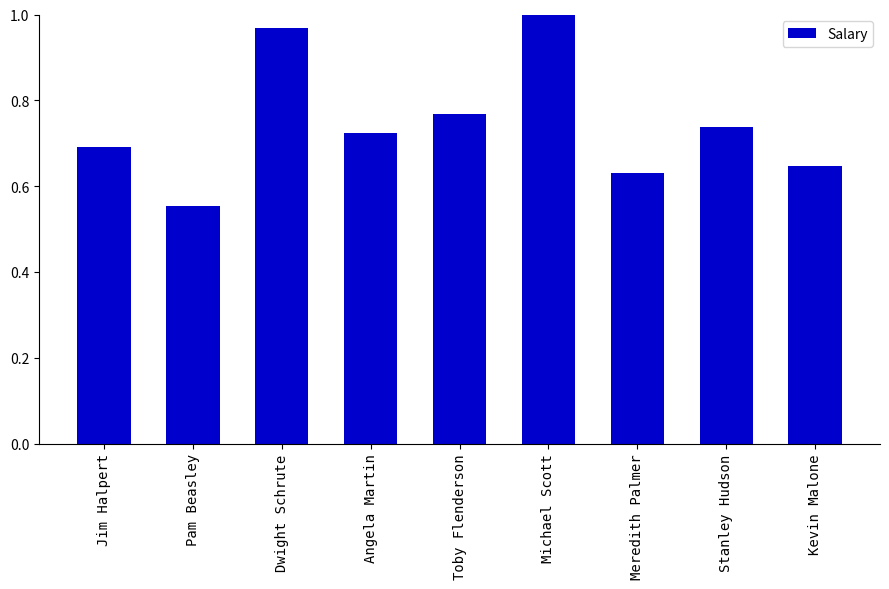

List the labels in order of value, largest first.

Michael Scott, Dwight Schrute, Toby Flenderson, Stanley Hudson, Angela Martin, Jim Halpert, Kevin Malone, Meredith Palmer, Pam Beasley